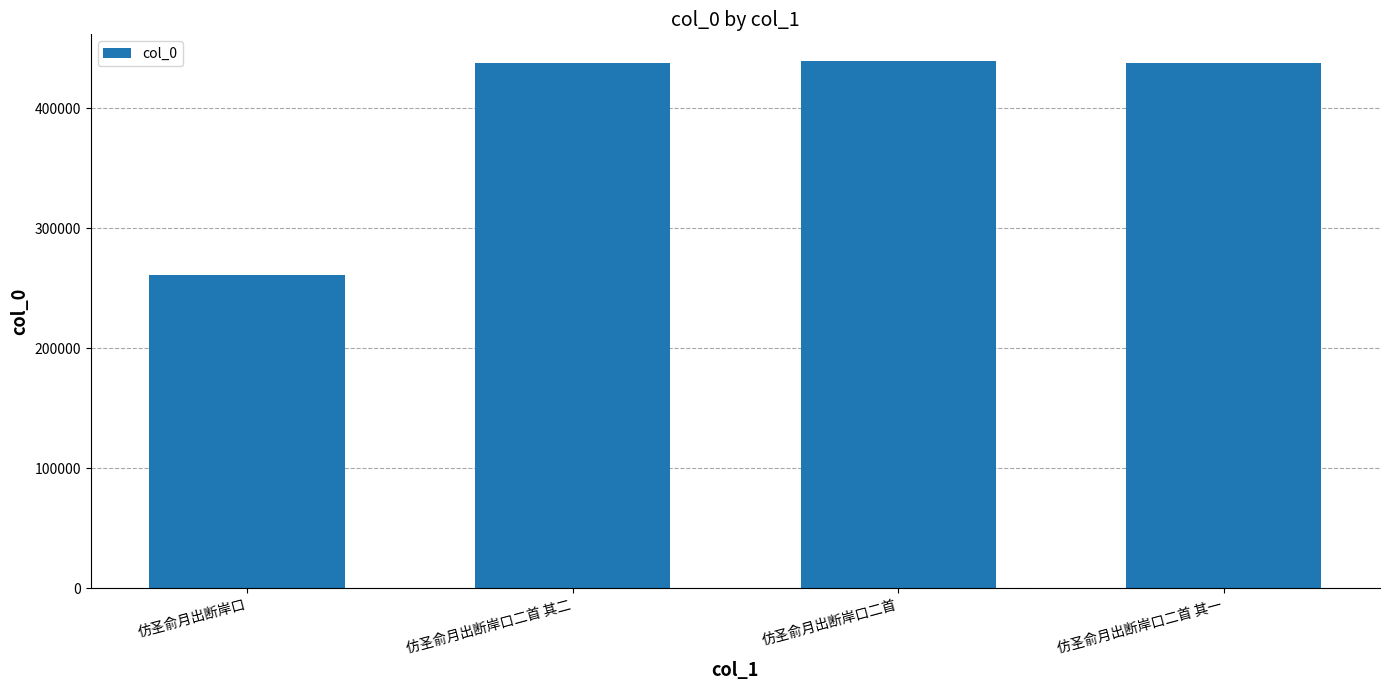

How many data points are less than 437223?

2